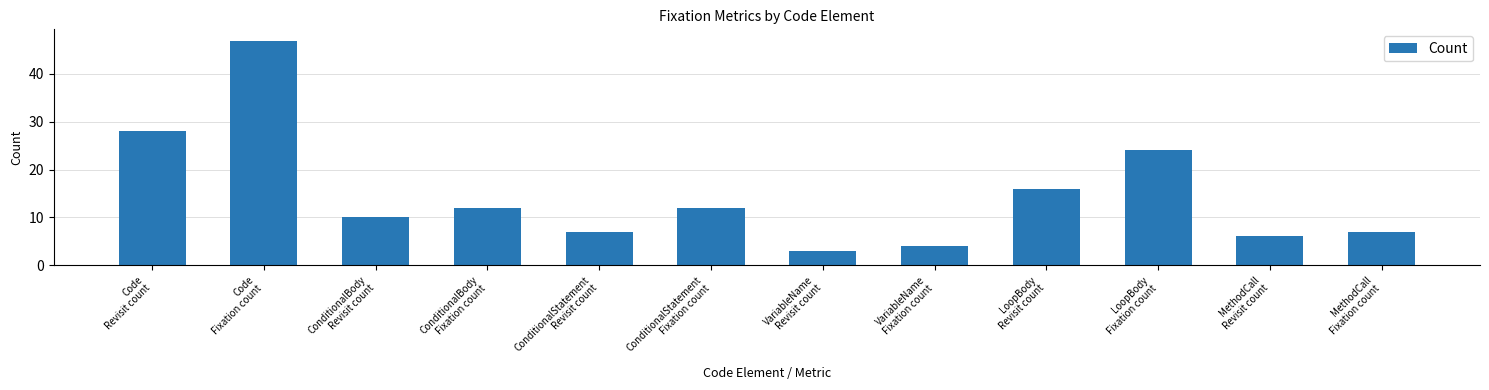

What is the difference between the maximum and minimum values?

44